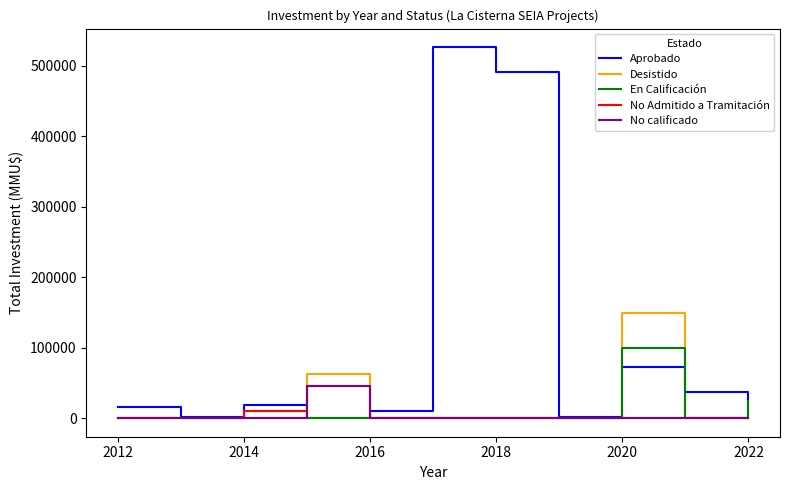

Which series has the largest total across all categories?

Aprobado